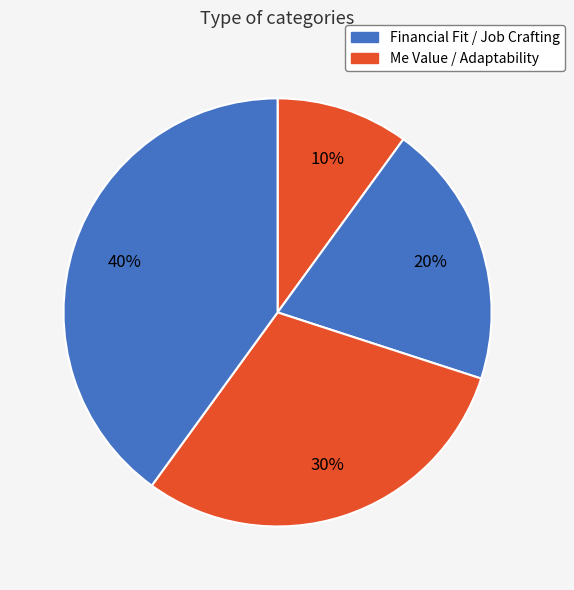

How many slices are in this pie chart?

4